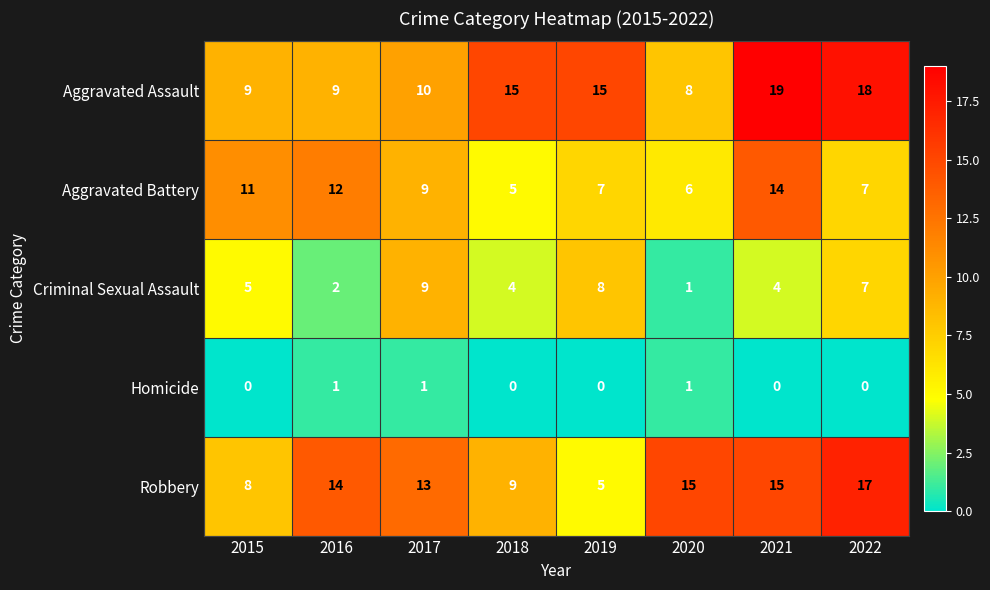

What is the difference between the second highest and second lowest values in the Robbery series?

7